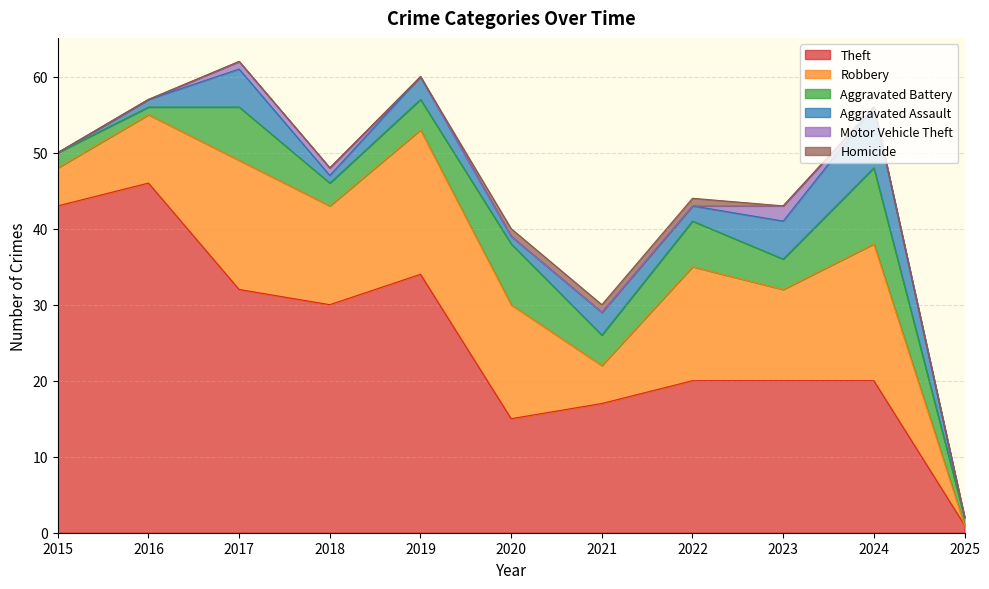

Which series has the largest range (max minus min)?

Theft